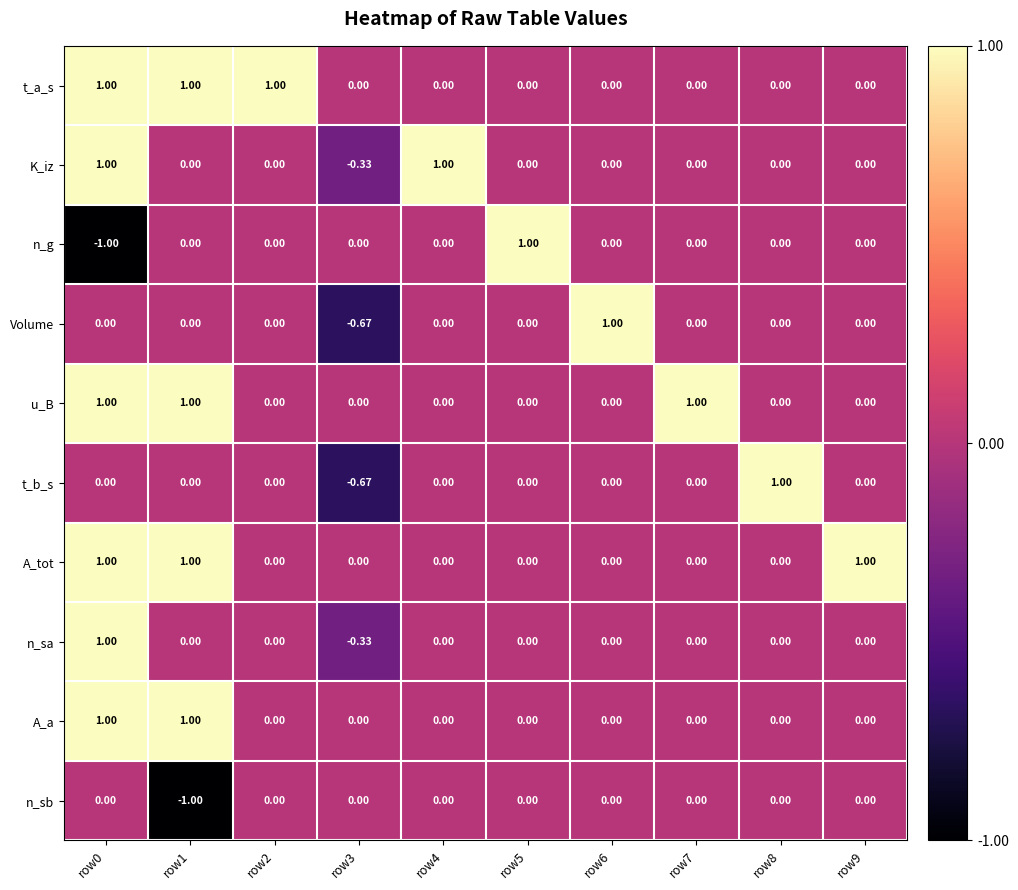

How many values in t_b_s are below zero?

1